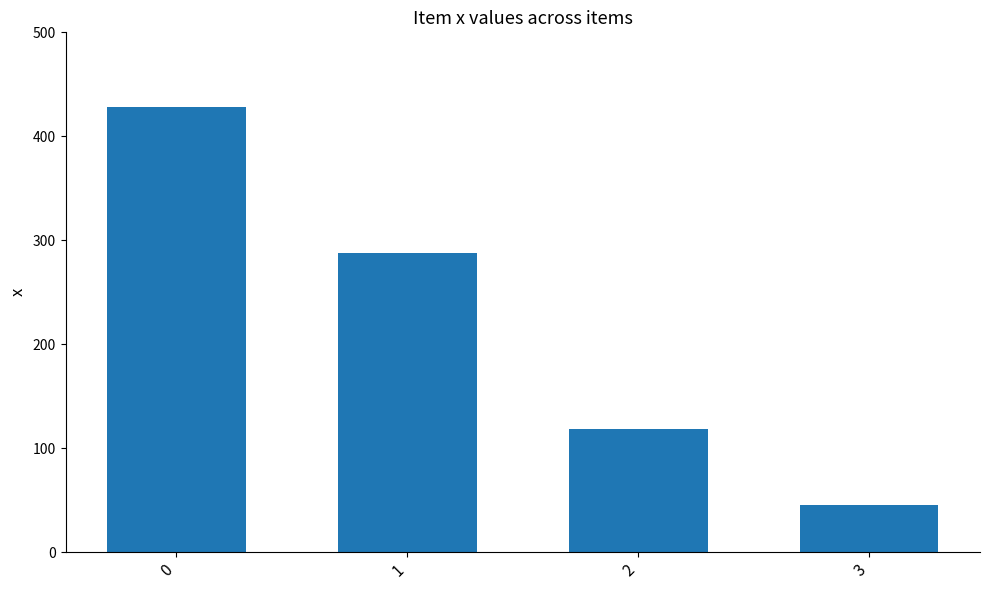

Count the number of values greater than 287.

2